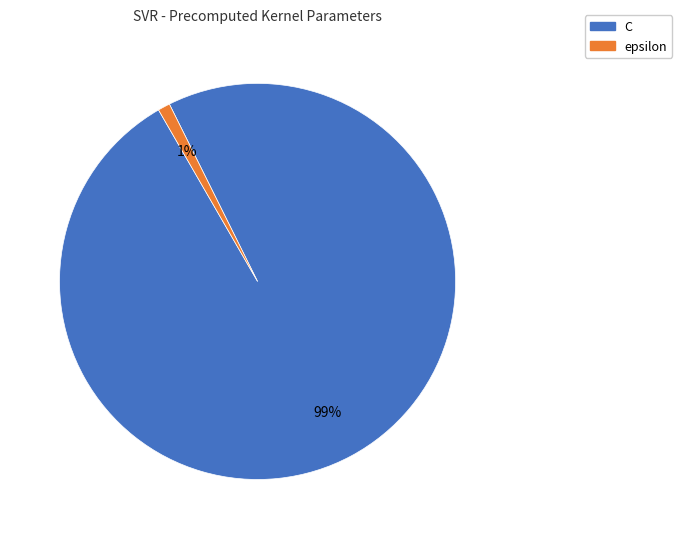

The C slice represents 89% of the pie. True or false?

False